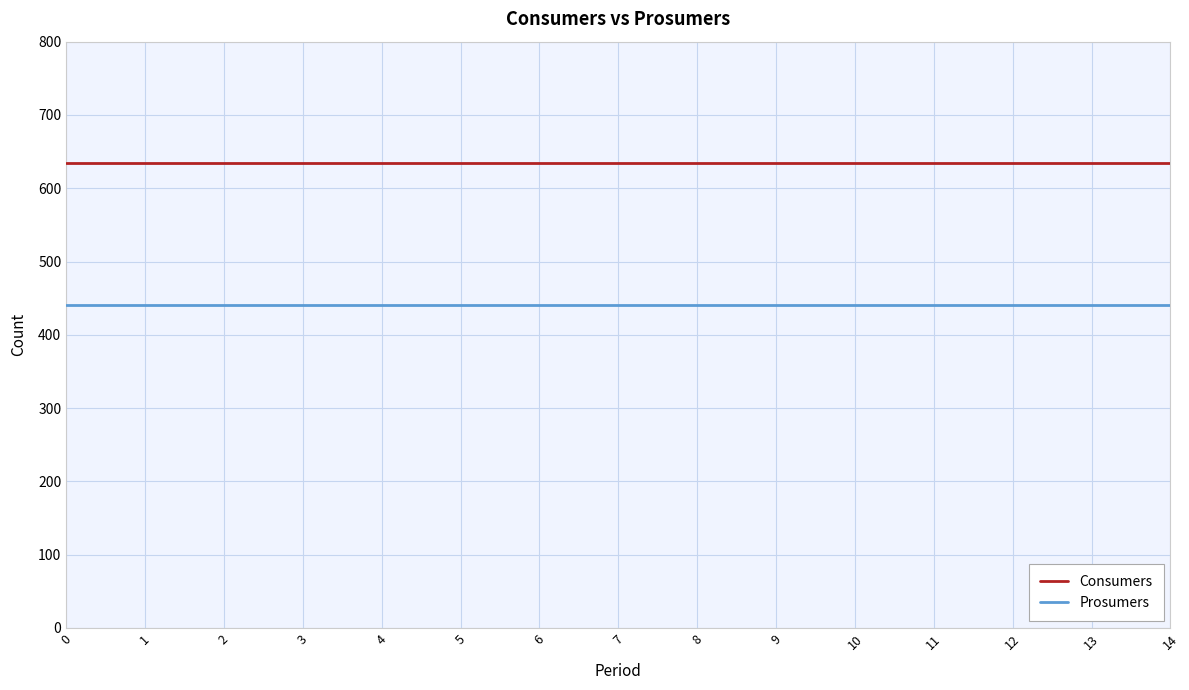

The Consumers series shows 635 at 9. True or false?

True